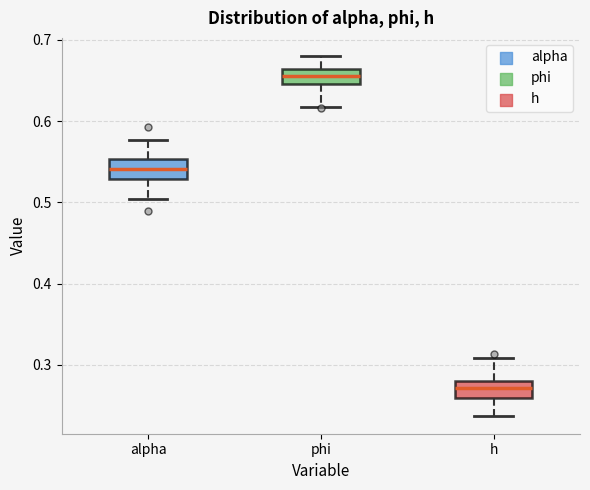

Where does the lower whisker of the box for h end on the y-axis? The values are not printed on the chart, so give them approximately, as read against the axis.

0.24